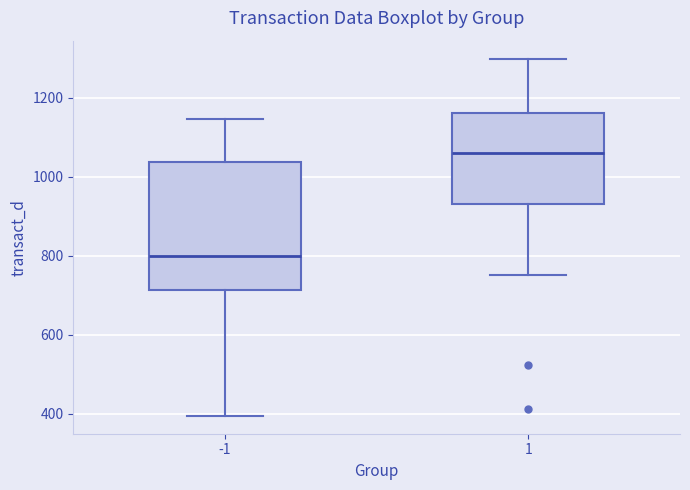

Reading left to right, read every box against the y-axis: the position of its median line, the range the box covers, and the ends of its whiskers. The values are not printed on the chart, so give them approximately, as read against the axis.

-1: median 800, box 720 to 1040, whiskers 400 to 1140
1: median 1060, box 940 to 1160, whiskers 760 to 1300